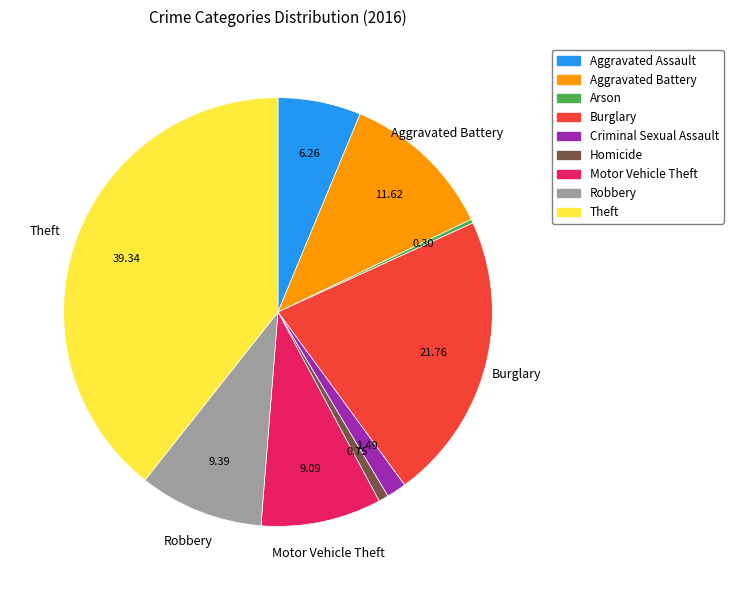

What is the largest slice in the pie chart?

Theft